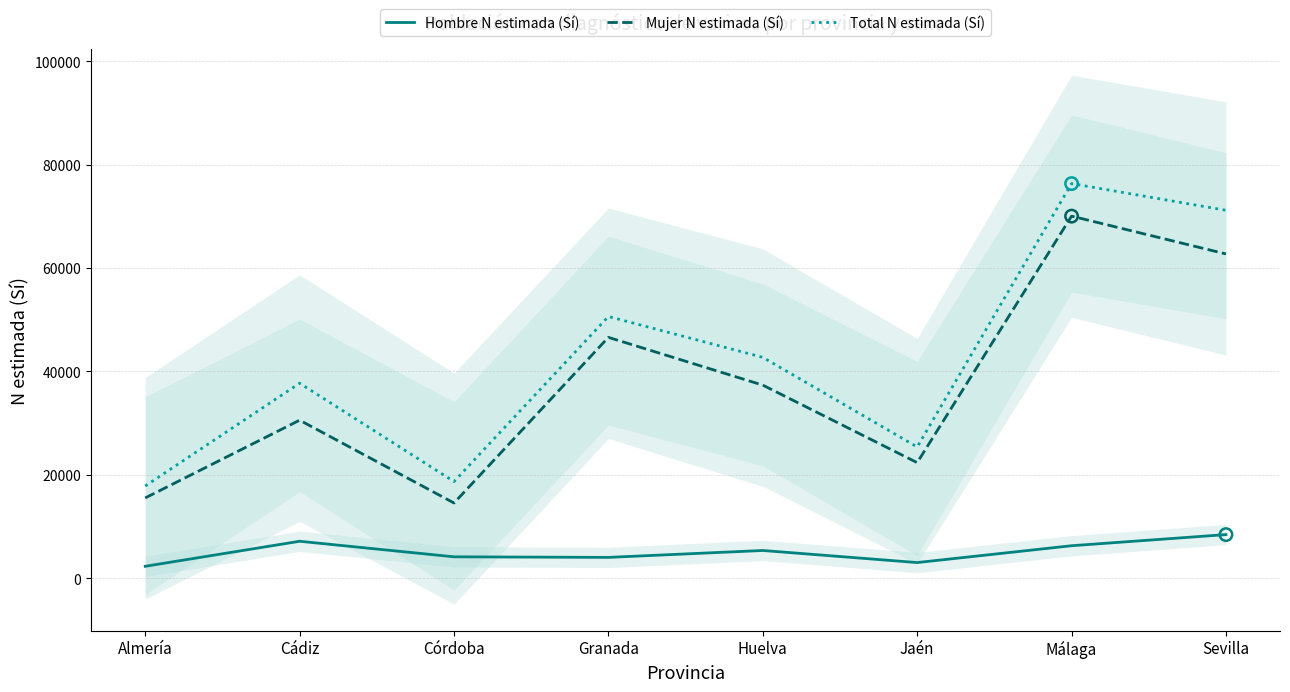

At how many categories does at least one series exceed 22860?

6